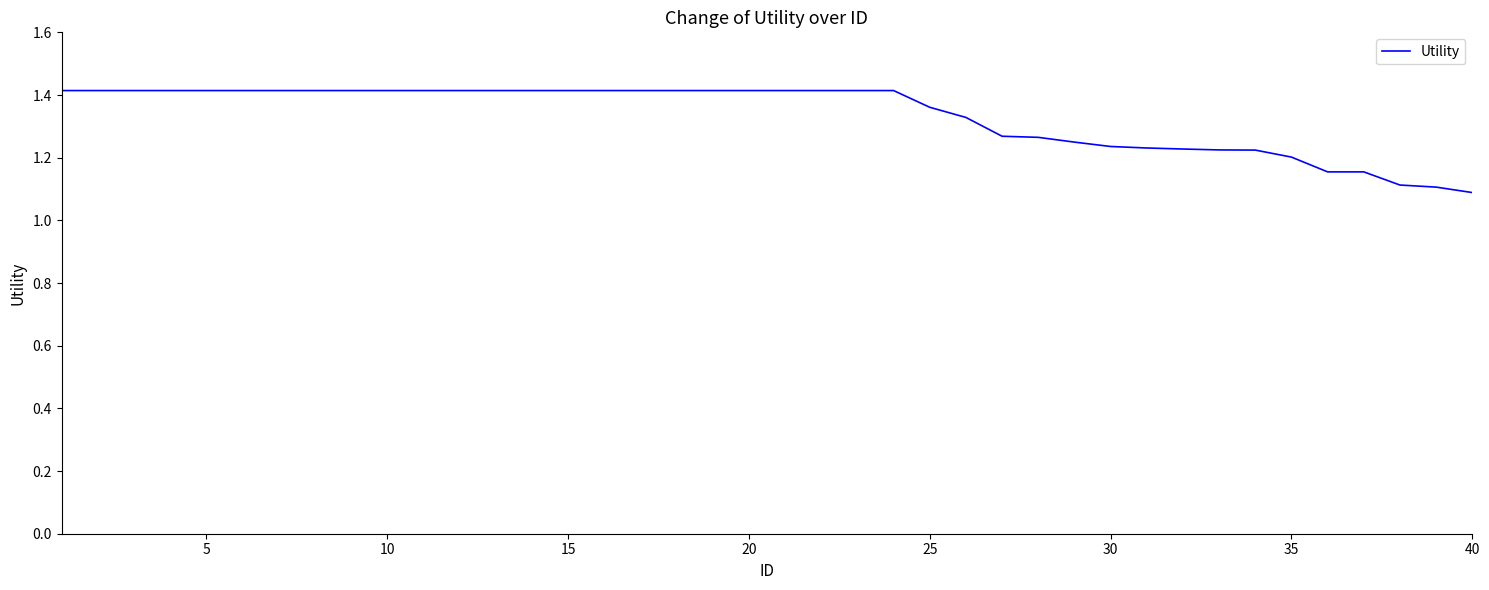

What is the smallest value displayed?

1.1